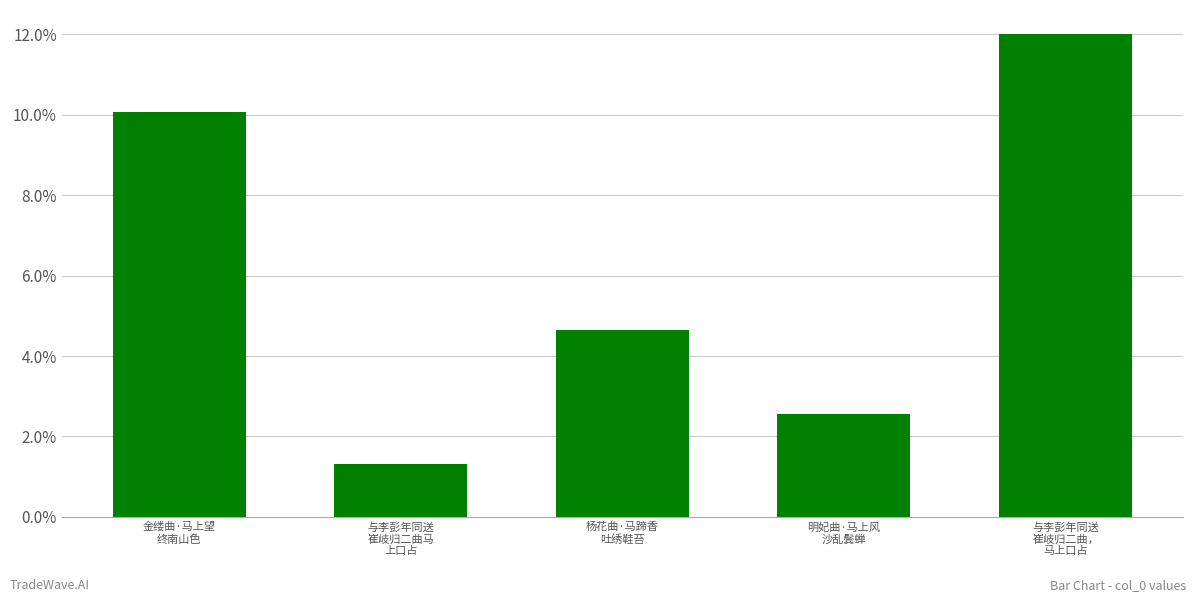

What is the difference between the values at 与李彭年同送
崔岐归二曲，
马上口占 and 金缕曲·马上望
终南山色?

148590